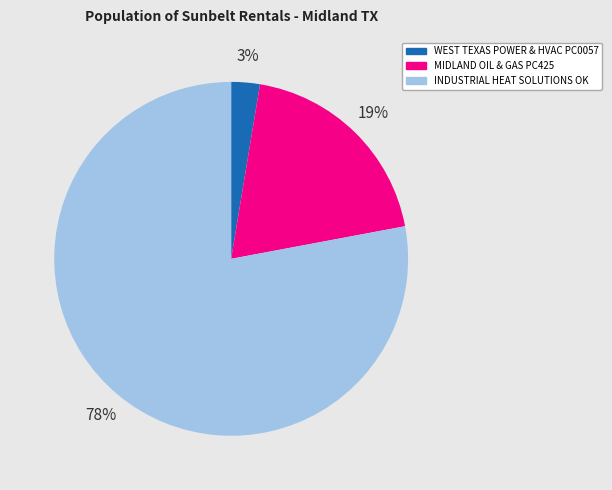

The INDUSTRIAL HEAT SOLUTIONS OK slice represents 78% of the pie. True or false?

True